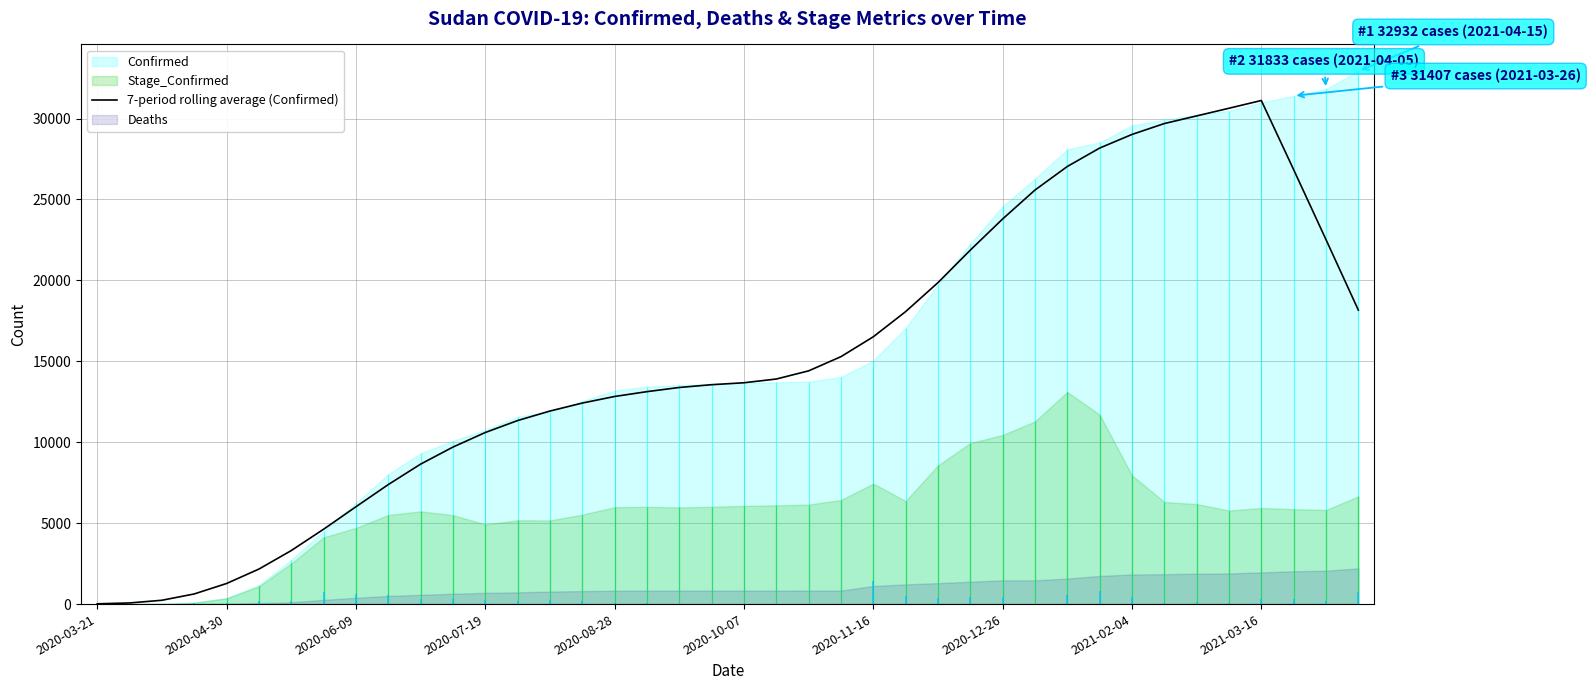

Which has a higher value, 13 or 29?

29